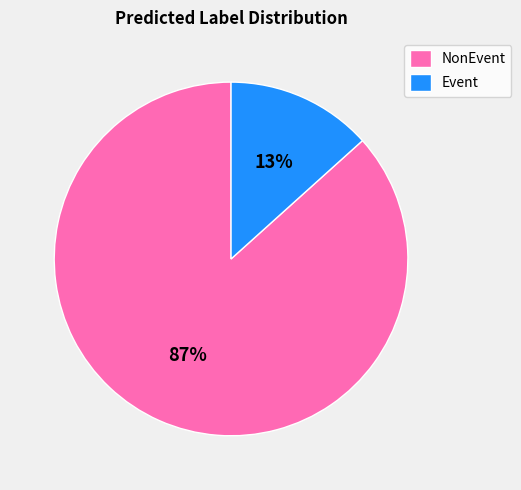

Which category has the smallest portion of the pie?

Event